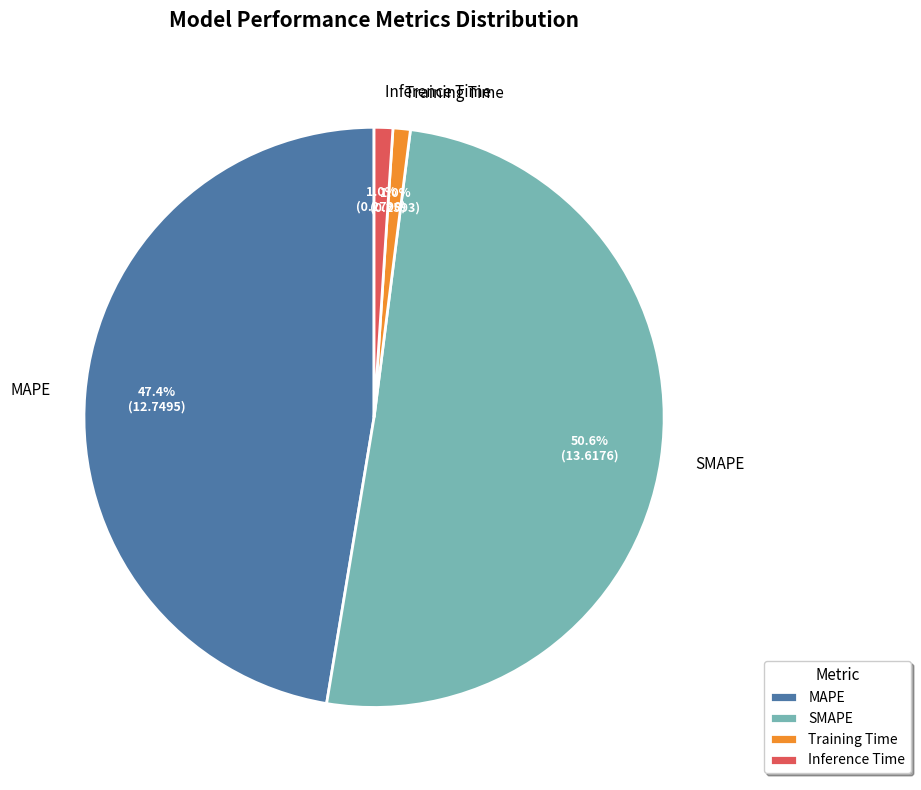

Which slice is the largest?

SMAPE